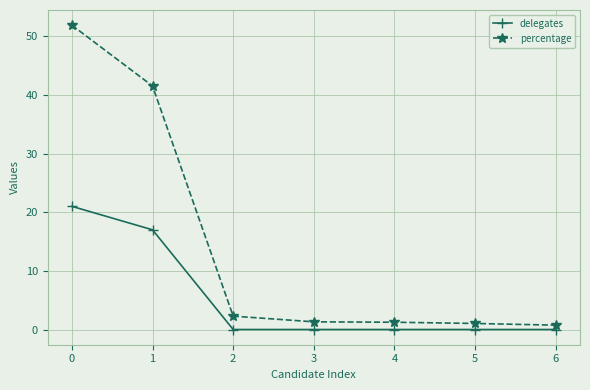

At which label is percentage closest to 26?

1